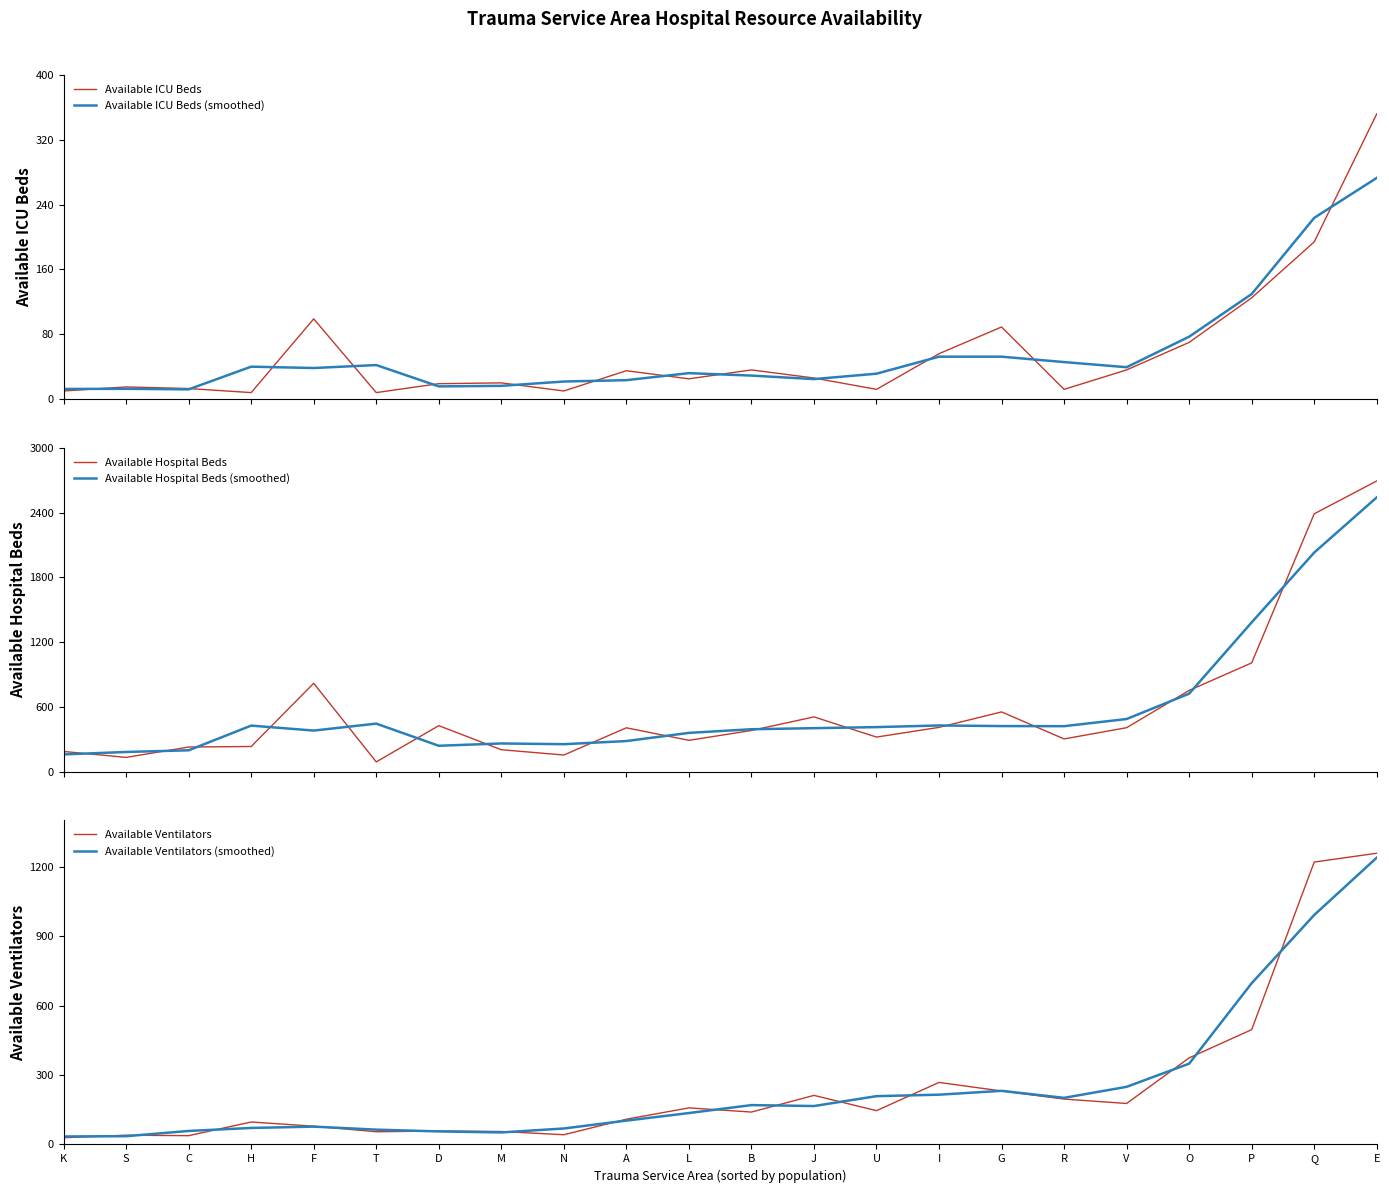

Between which two adjacent categories do Available Ventilators and Available Ventilators (smoothed) first intersect?

K and S